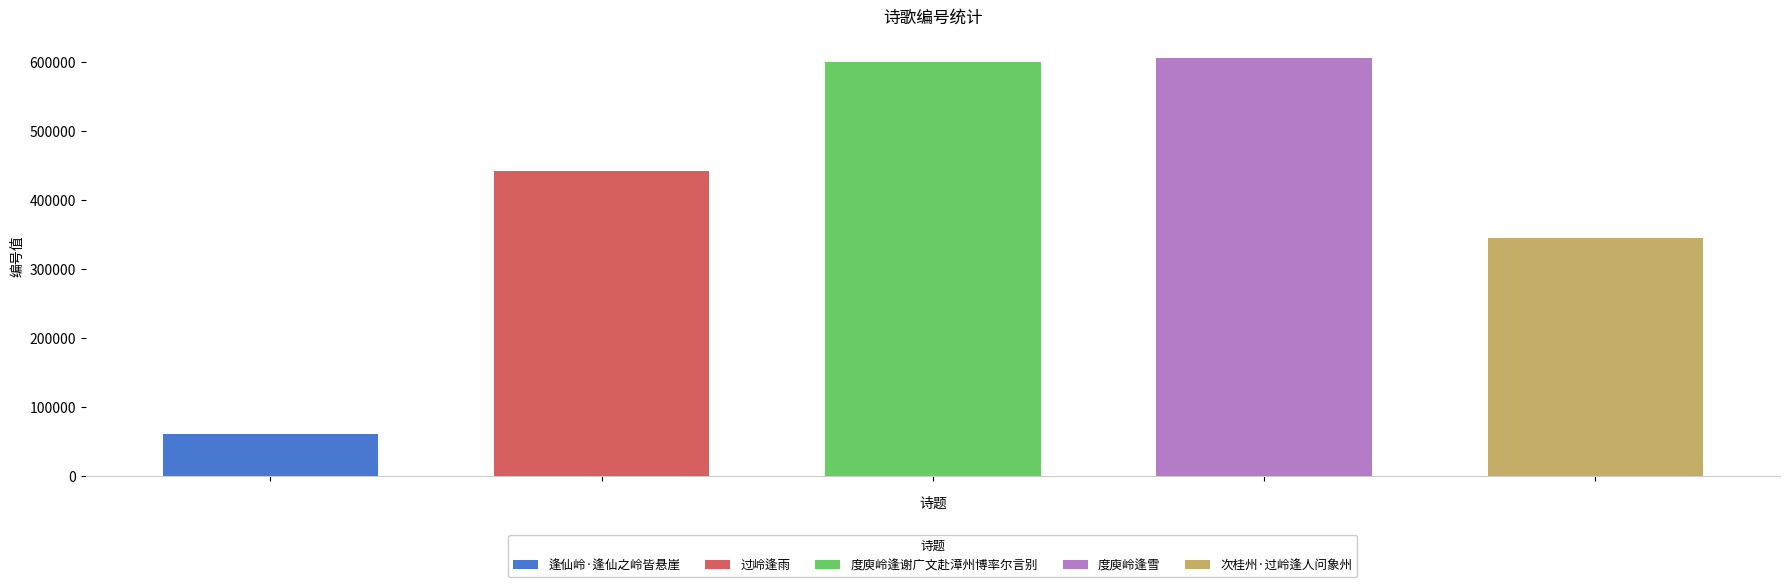

What is the difference between the second highest and second lowest values?

255305